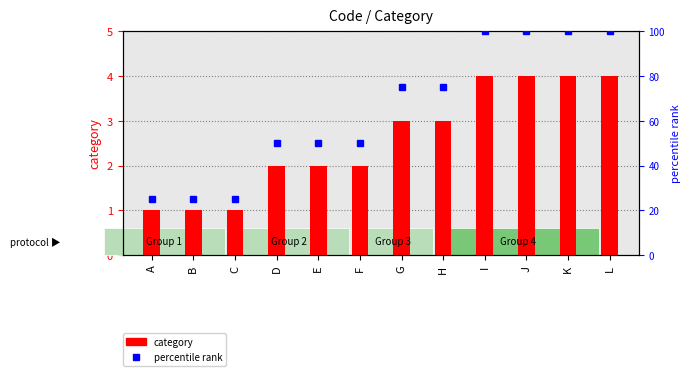

List the labels in order of value, largest first.

I, J, K, L, G, H, D, E, F, A, B, C